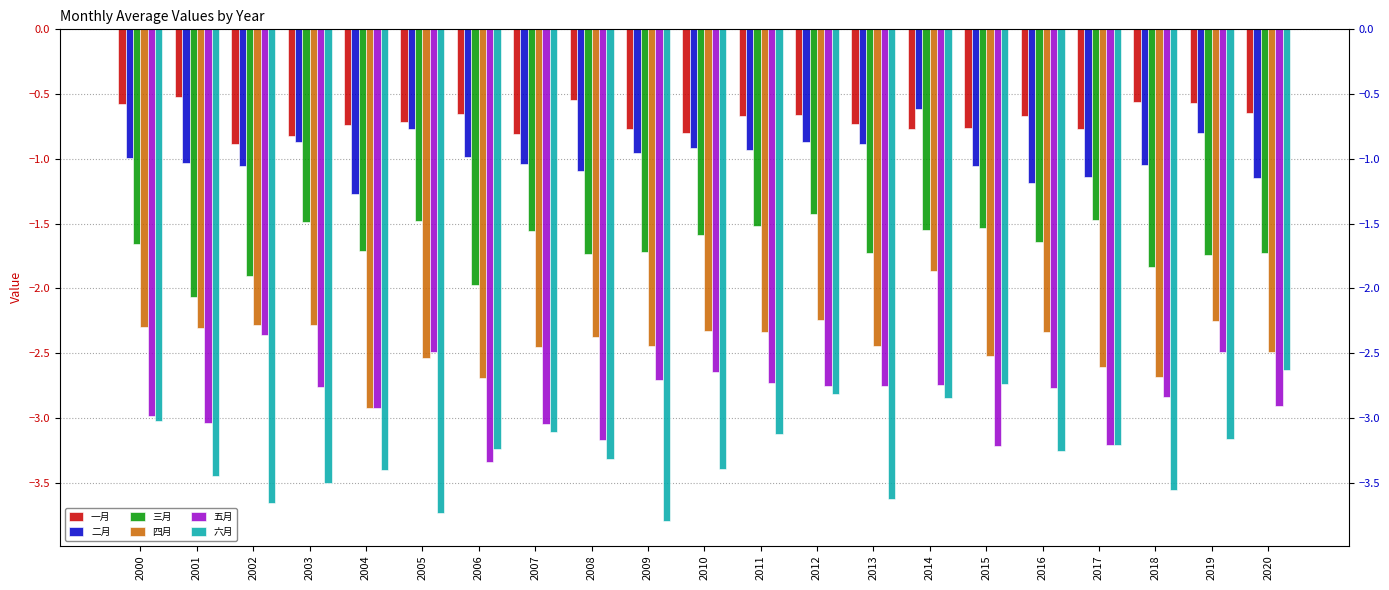

The 三月 series shows -0.5 at 2004. True or false?

False